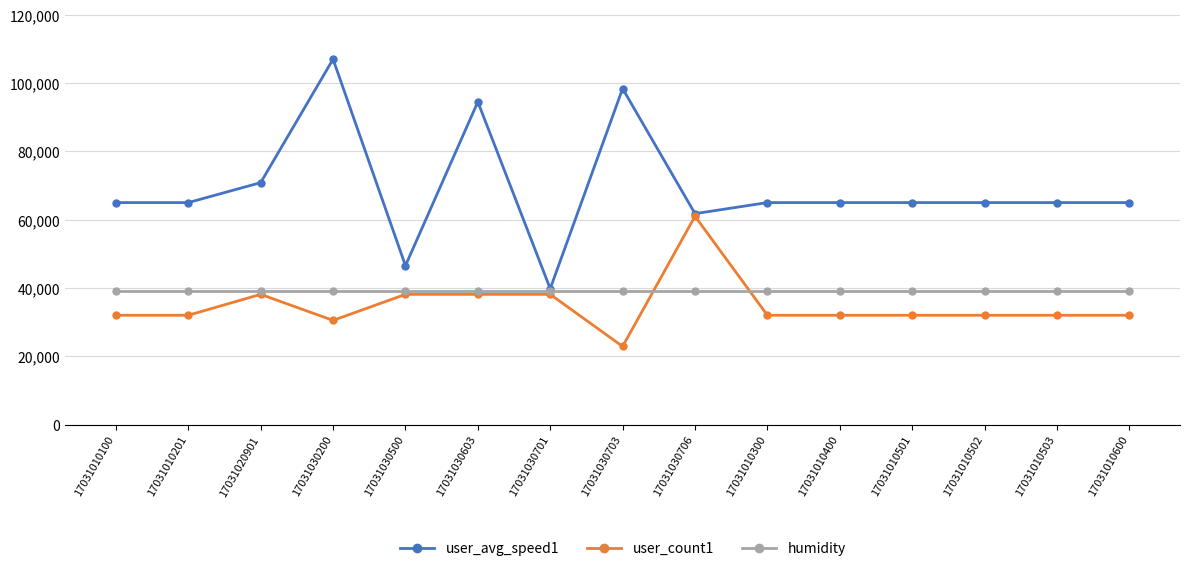

Count the number of data series in this chart.

3